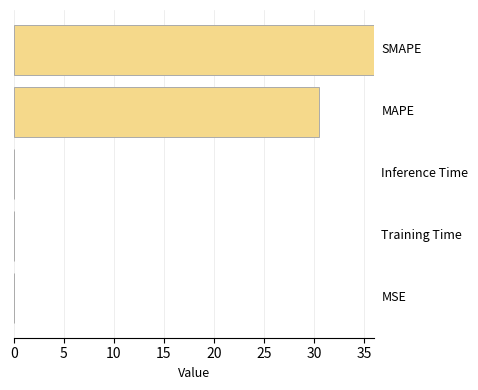

What is the average value?

13.3